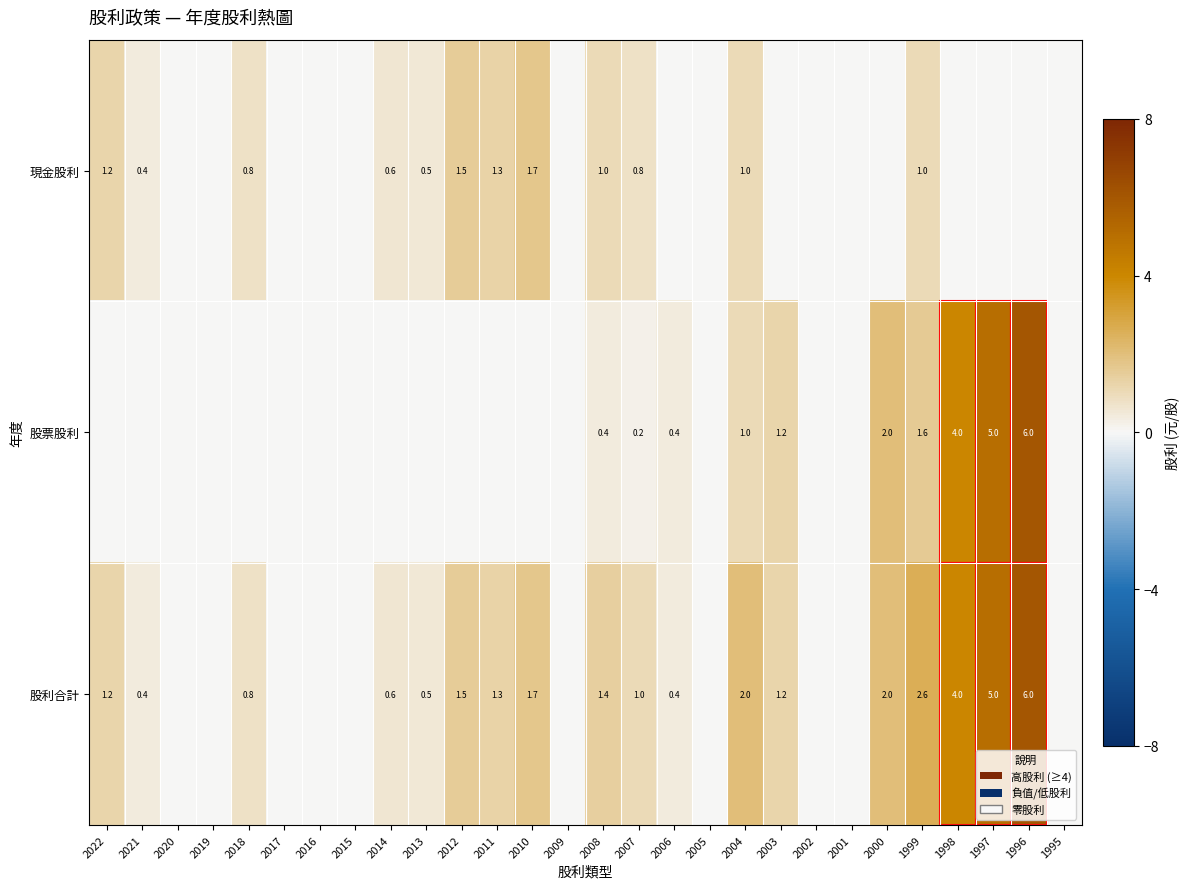

Rank the series at 2008 from highest to lowest value.

股利合計, 現金股利, 股票股利